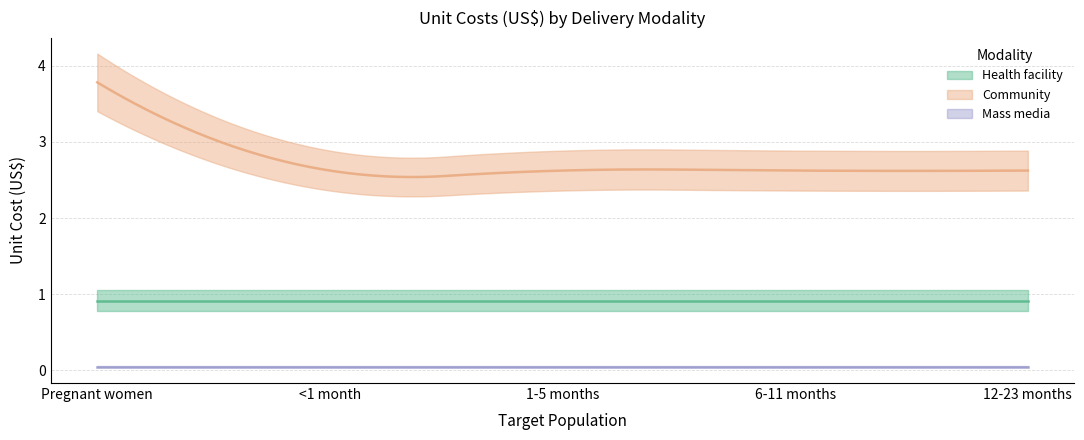

Is this an area chart (filled region under the line)?

No